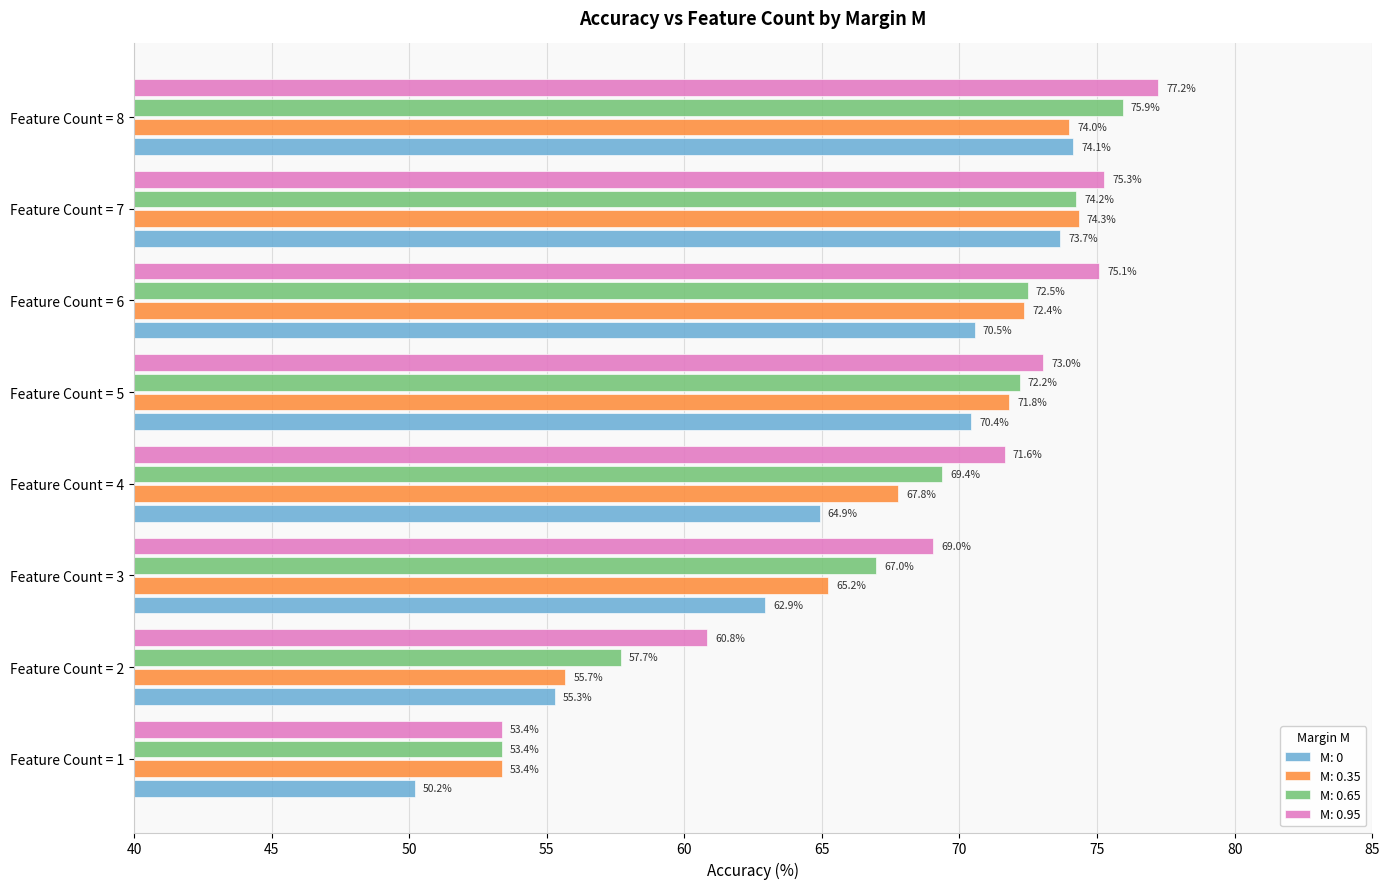

At how many categories does at least one series exceed 71?

5